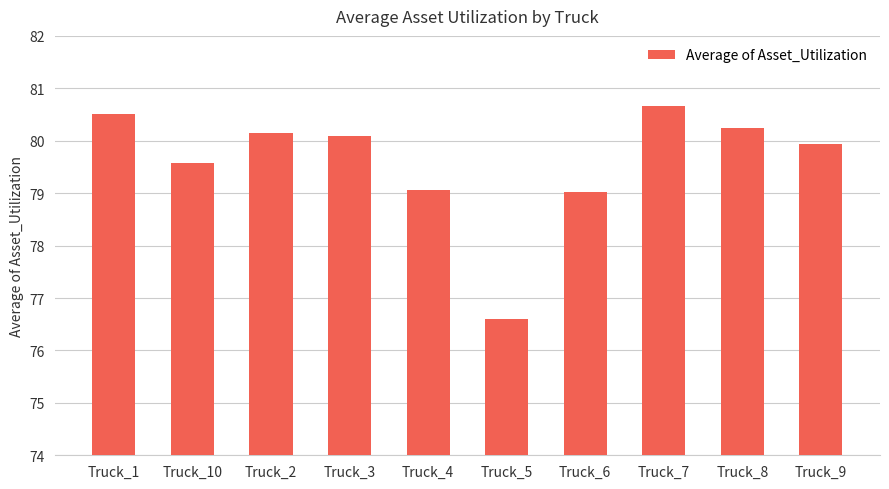

The value at Truck_2 is 26.5. True or false?

False